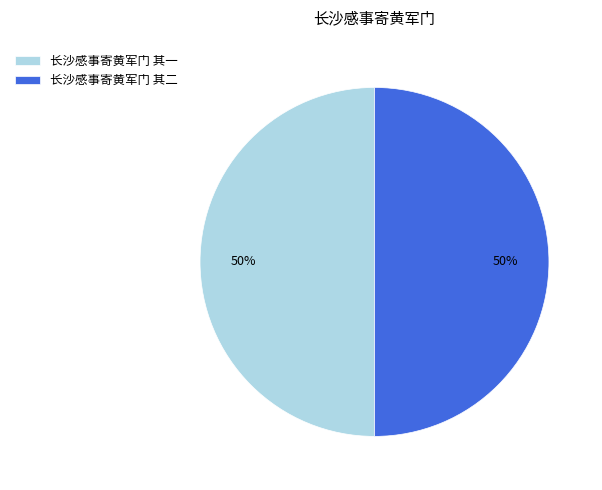

To the nearest percent, what percentage of the pie is 长沙感事寄黄军门 其一?

50%